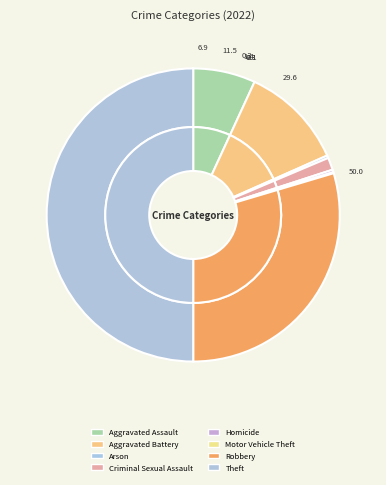

Approximately how many times larger is the value at Aggravated Battery compared to Arson?

40.4